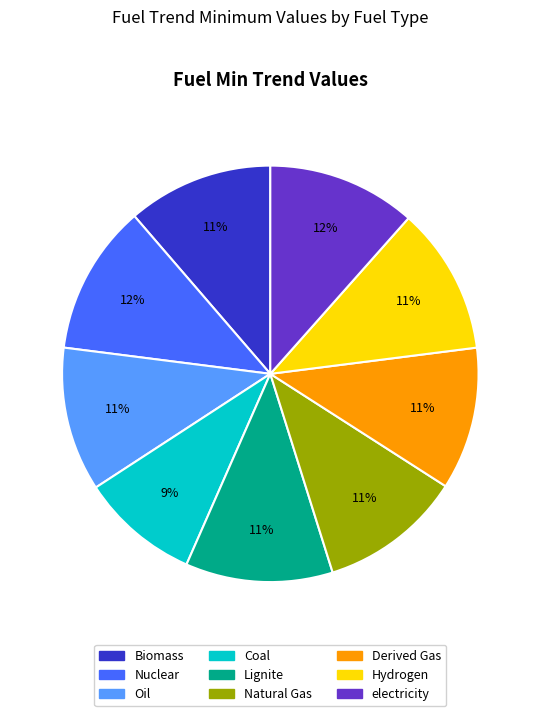

To the nearest percent, what portion does Oil represent?

11%